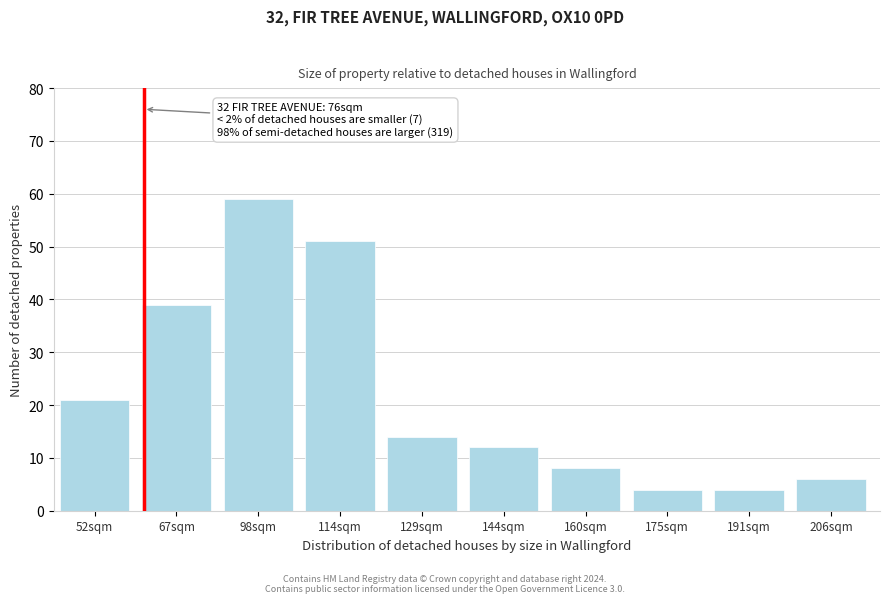

Reading left to right, transcribe all the data shown in this chart.

21	39	59	51	14	12	8	4	4	6